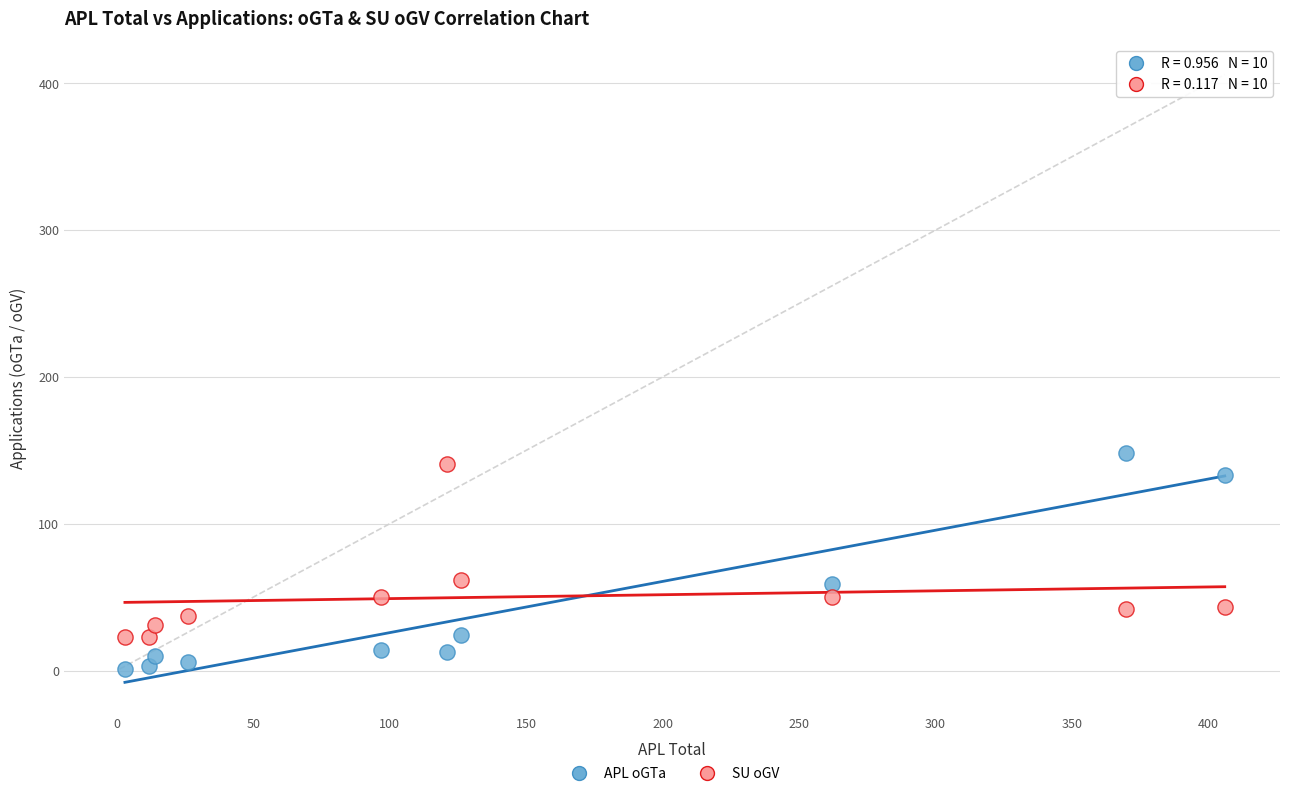

Which series has the largest Y range (max minus min)?

APL oGTa